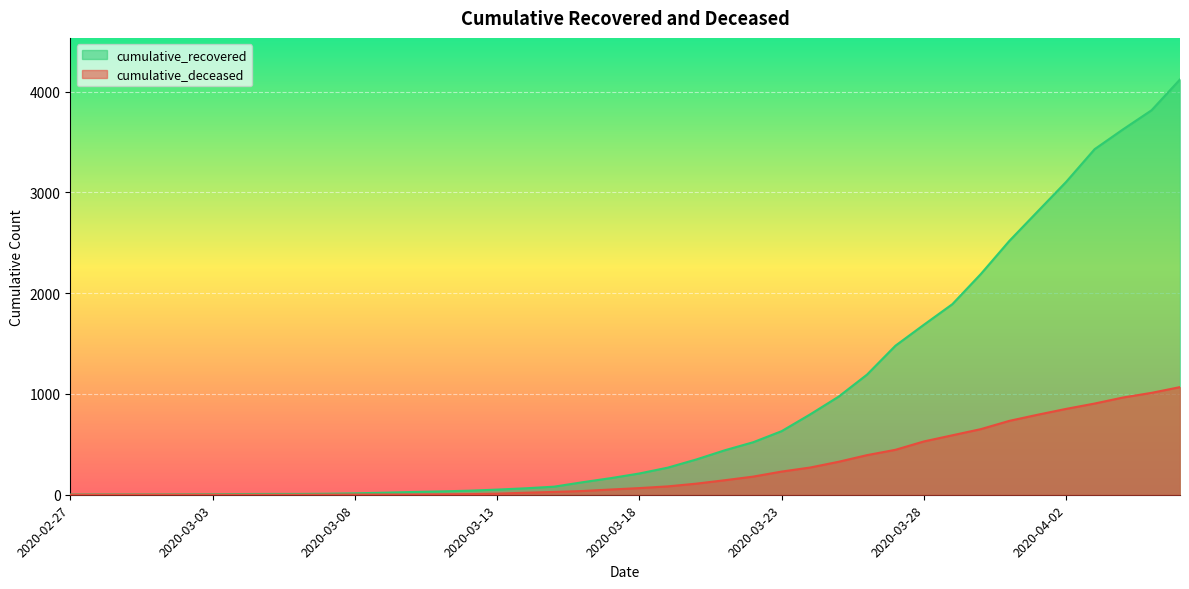

True or false: cumulative_recovered and cumulative_deceased intersect in this chart.

False